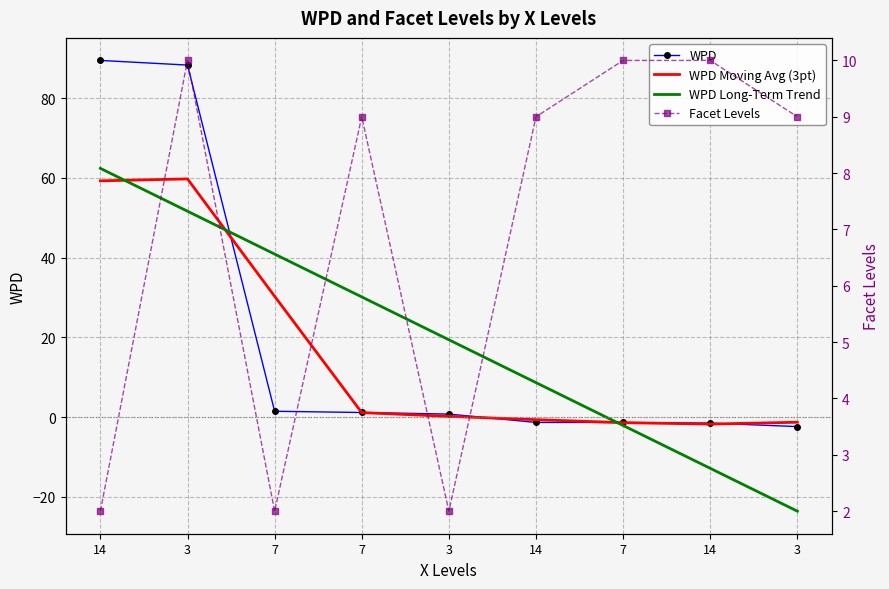

How many intersections are there between Facet Levels and WPD?

1